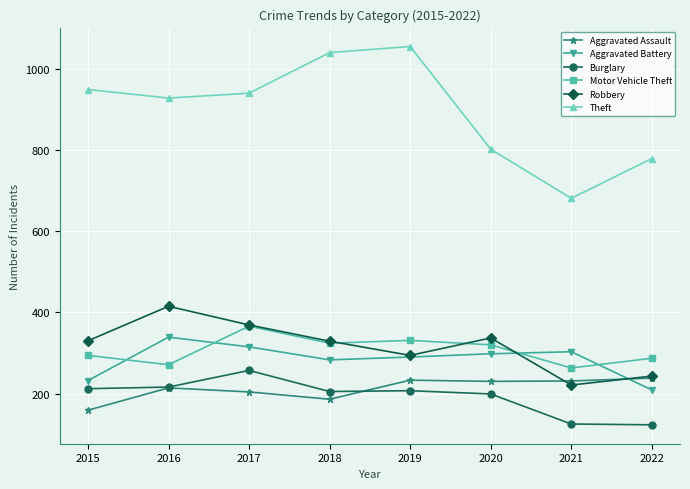

How many lines are shown in the chart?

6